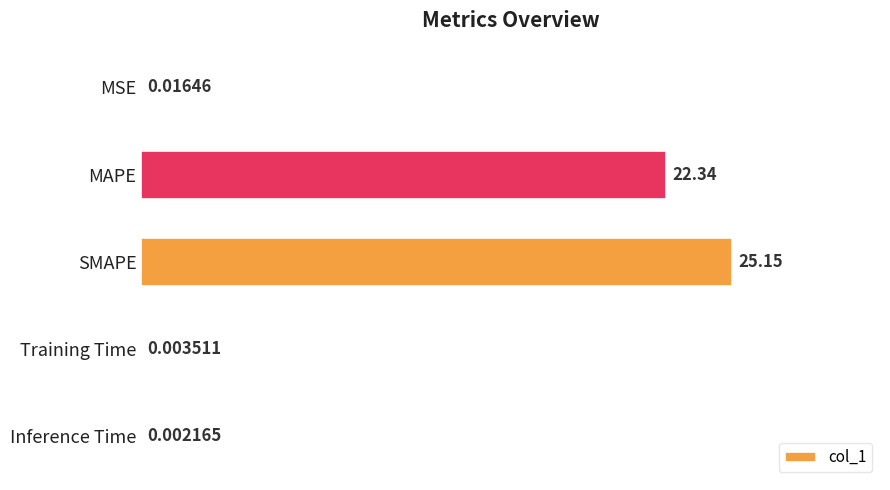

Are the bars horizontal?

Yes